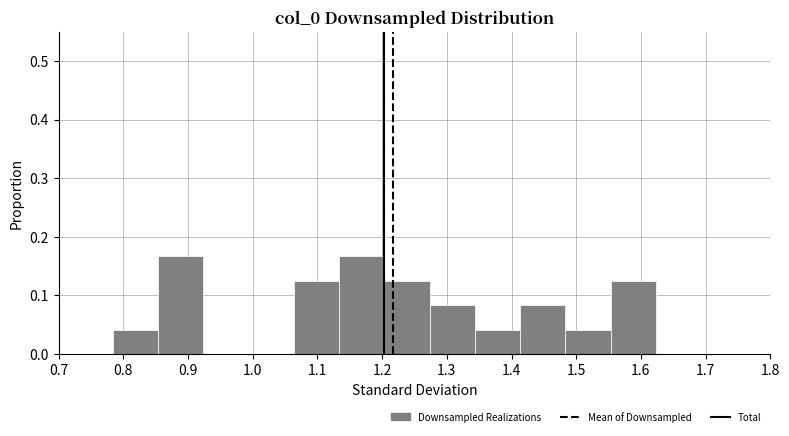

Reading left to right, transcribe this chart: for each bar, give the range it covers on the x-axis and its height. Neither the bar edges nor the heights are printed on the chart, so give them approximately, as read against the axes.

0.78 to 0.85: 0.04
0.85 to 0.92: 0.17
0.92 to 0.99: 0
0.99 to 1.06: 0
1.06 to 1.13: 0.13
1.13 to 1.20: 0.17
1.20 to 1.27: 0.13
1.27 to 1.34: 0.08
1.34 to 1.41: 0.04
1.41 to 1.48: 0.08
1.48 to 1.55: 0.04
1.55 to 1.62: 0.13